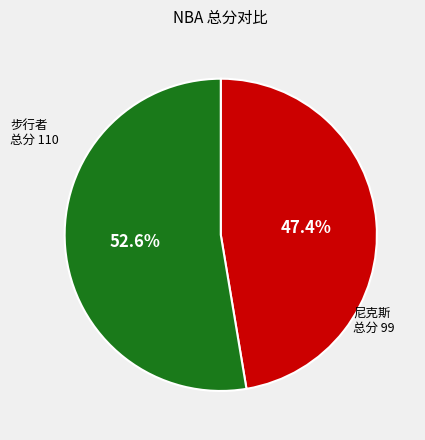

Does any single category account for the majority?

Yes